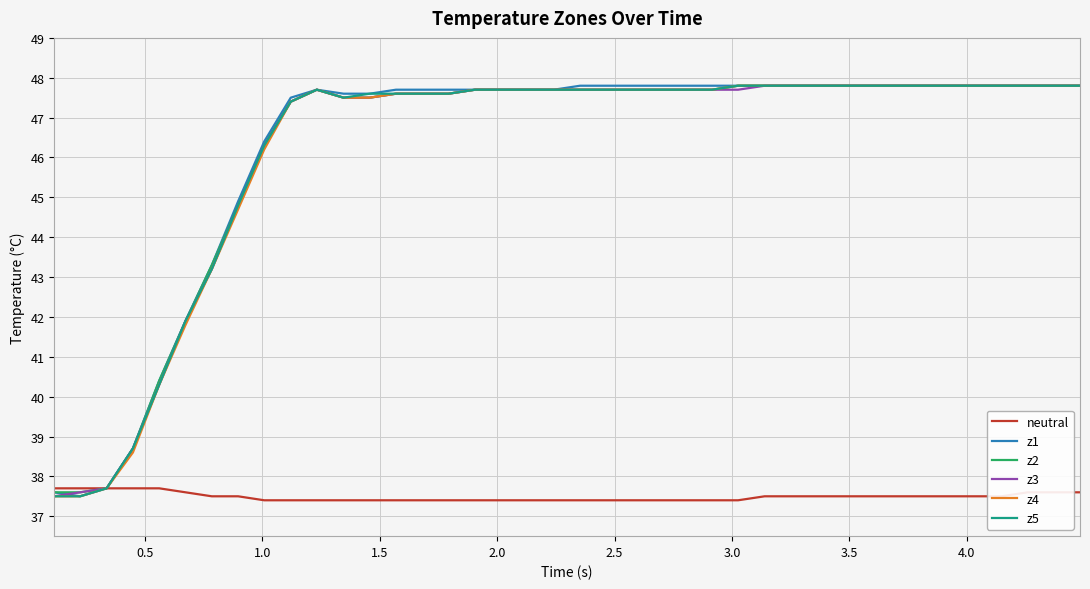

What is the lowest value of the neutral series?

37.4